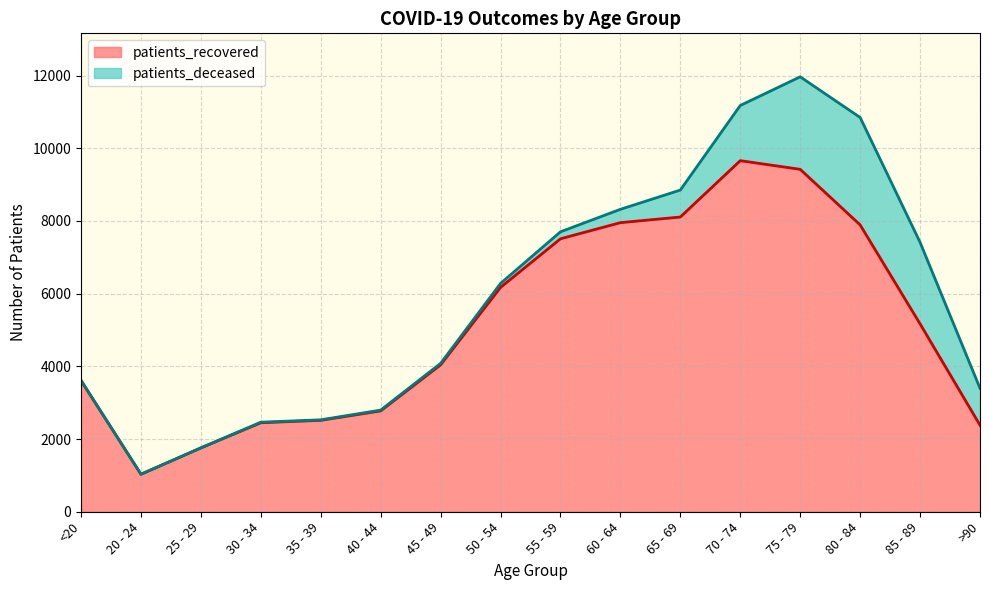

How many data points are less than 5169?

8